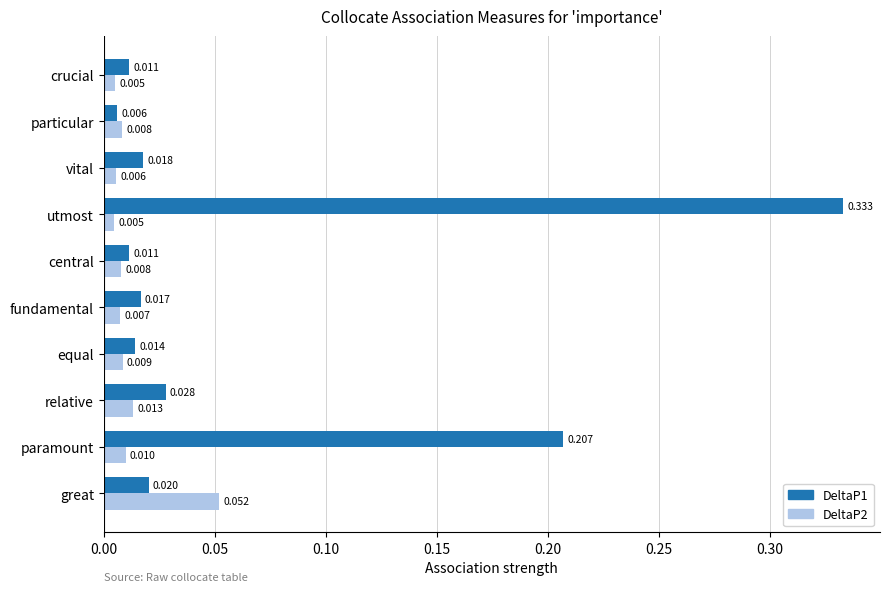

At which label is DeltaP1 closest to 0?

particular